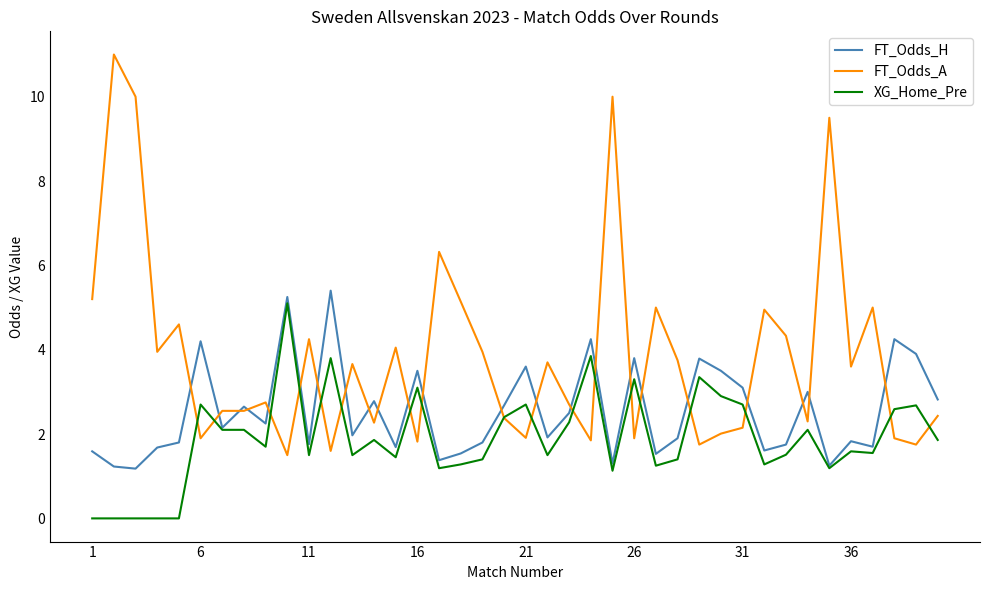

List the series in order of their overall mean, lowest first.

XG_Home_Pre, FT_Odds_H, FT_Odds_A